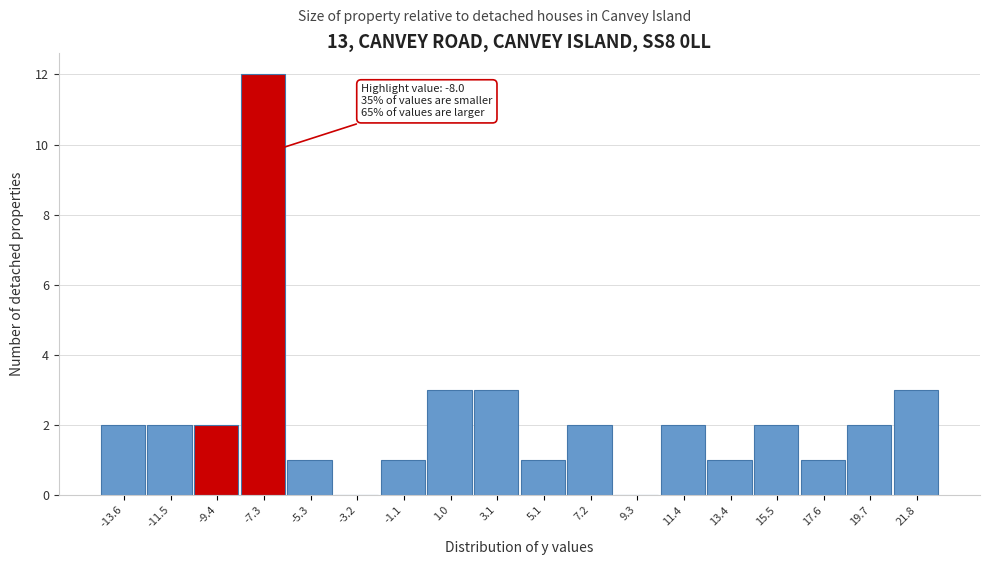

Which range on the x-axis has the tallest bar?

-8.5 to -6.5